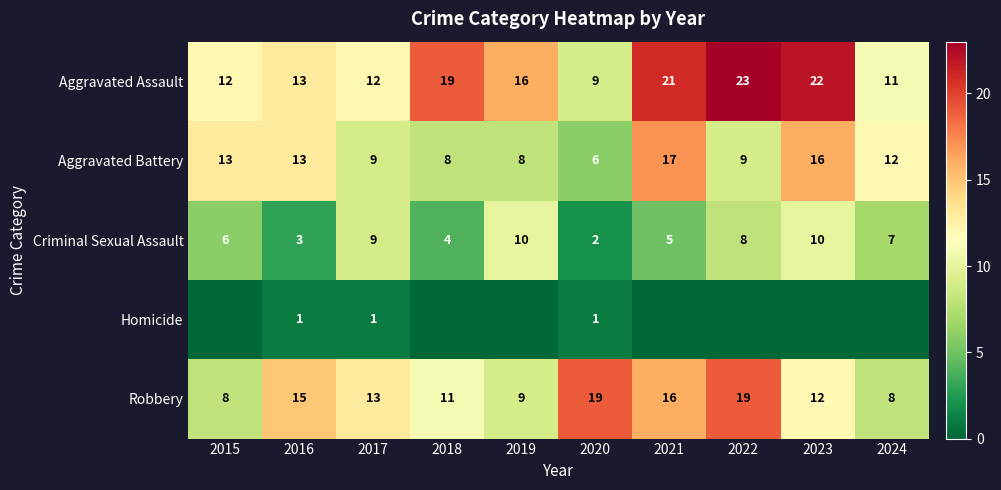

At how many categories does at least one series exceed 7?

10